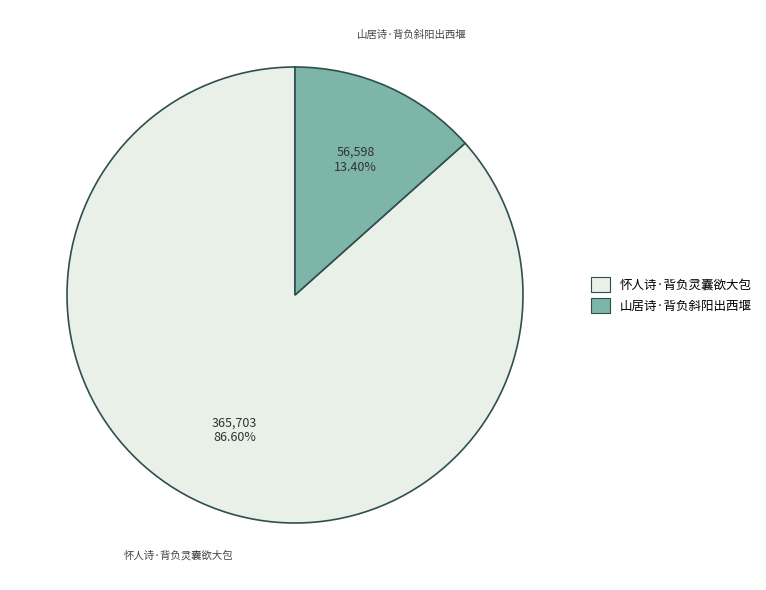

Count the number of slices in the pie.

2